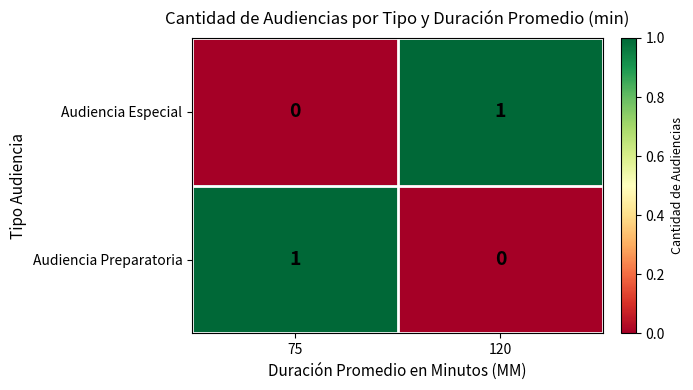

Reading left to right, list all the values displayed in this chart.

Audiencia Especial: 0	1
Audiencia Preparatoria: 1	0